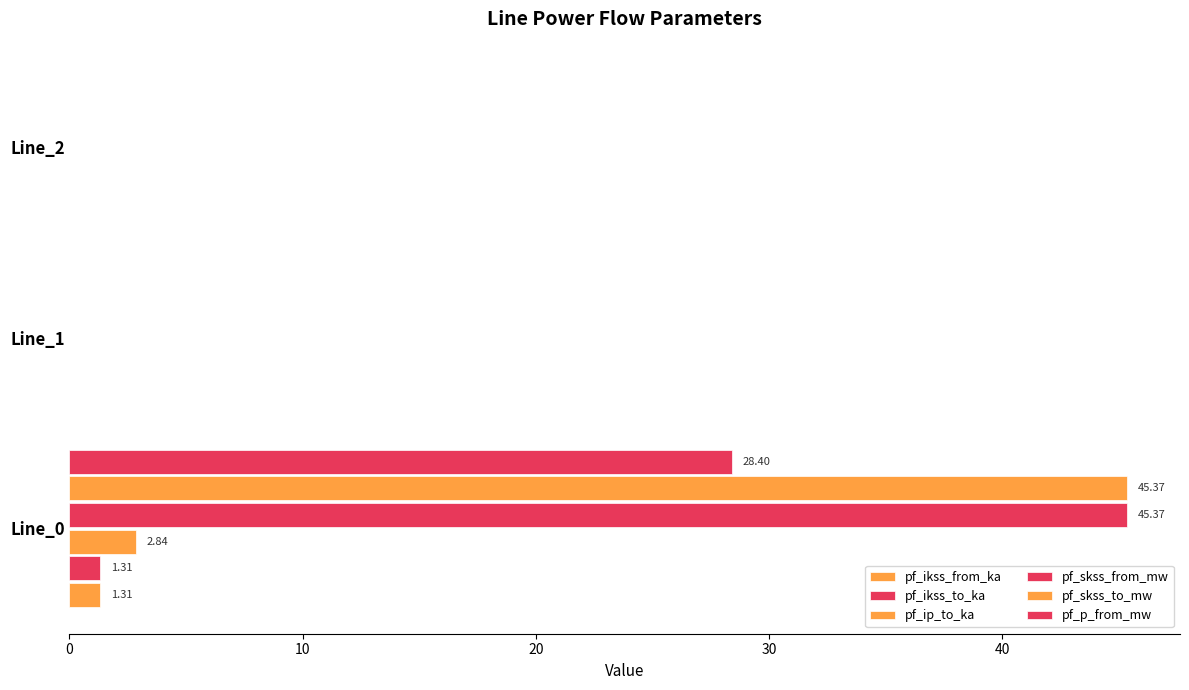

Count the number of categories in the chart.

3